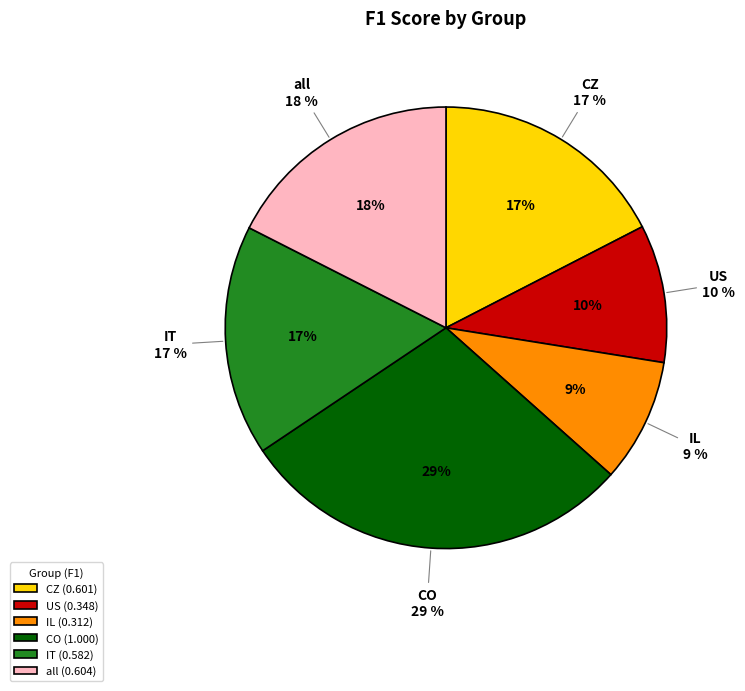

Is there any slice that represents more than half of the pie?

No